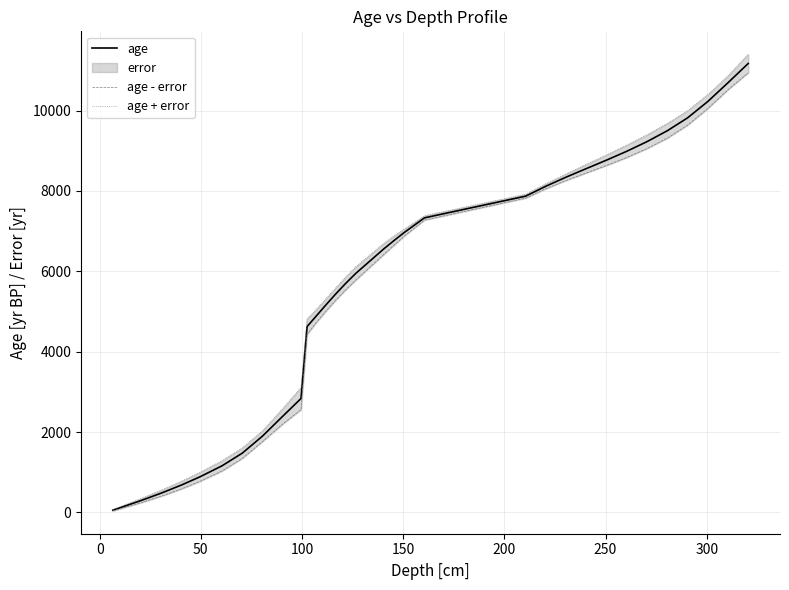

True or false: age + error has more than 0 interior local peaks.

False